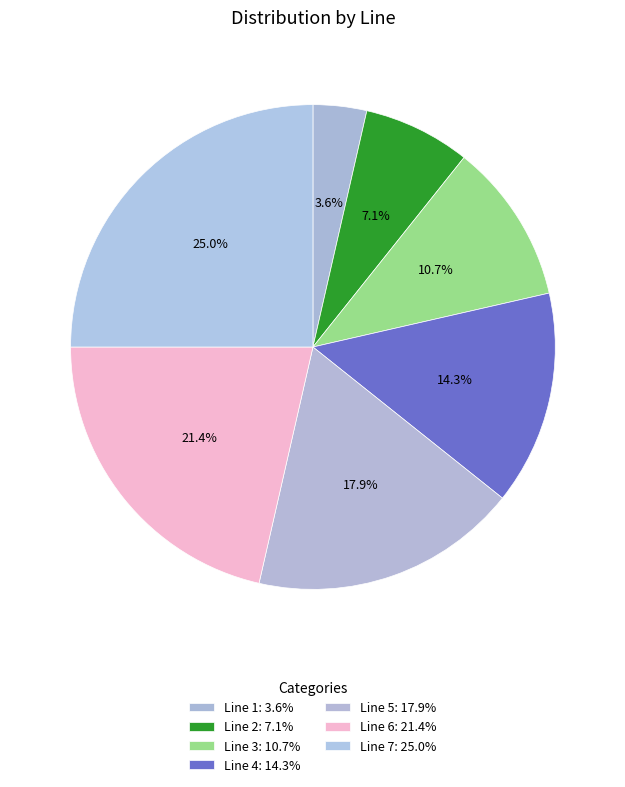

Rank the categories by value from lowest to highest.

Line 1, Line 2, Line 3, Line 4, Line 5, Line 6, Line 7